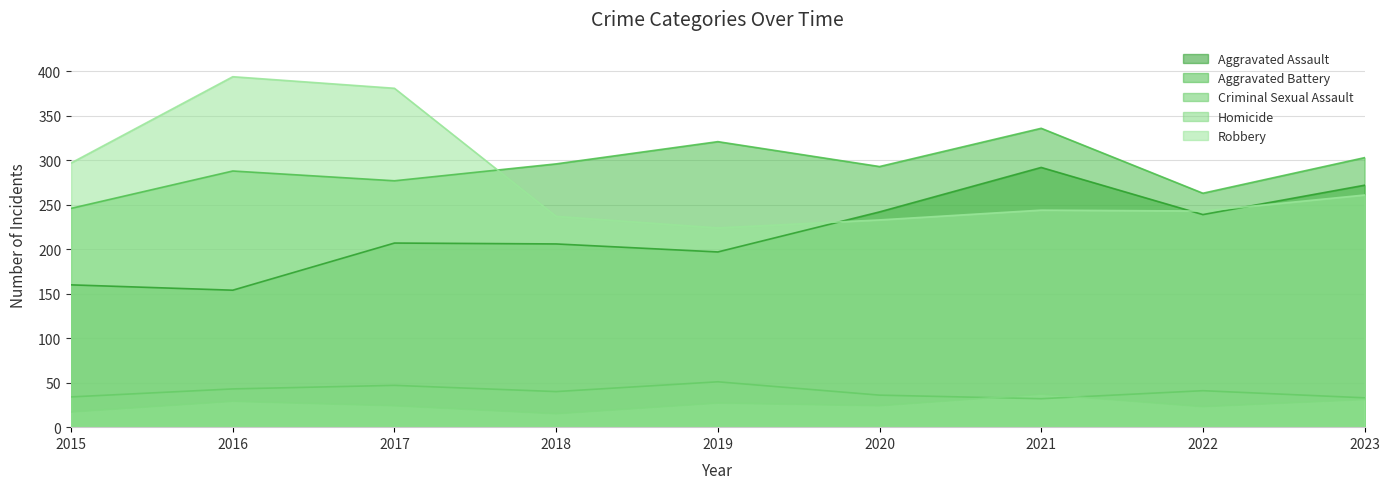

How many interior local peaks does the Criminal Sexual Assault series have?

3